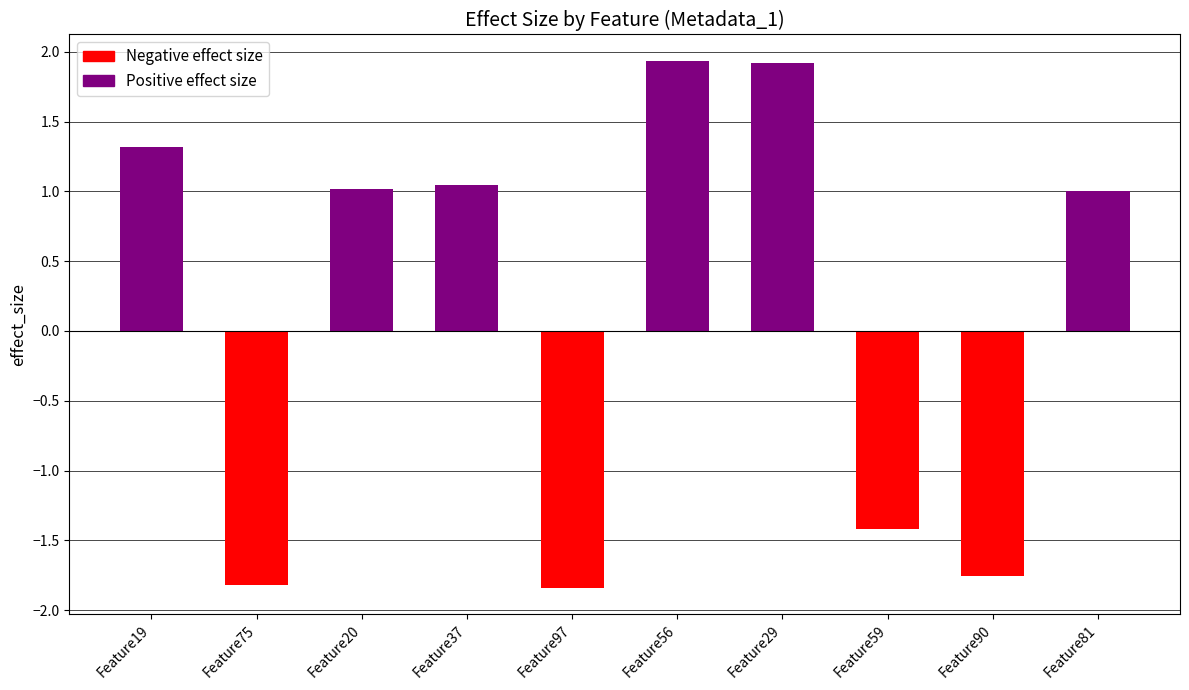

What is the label of the 8th bar from the right?

Feature20